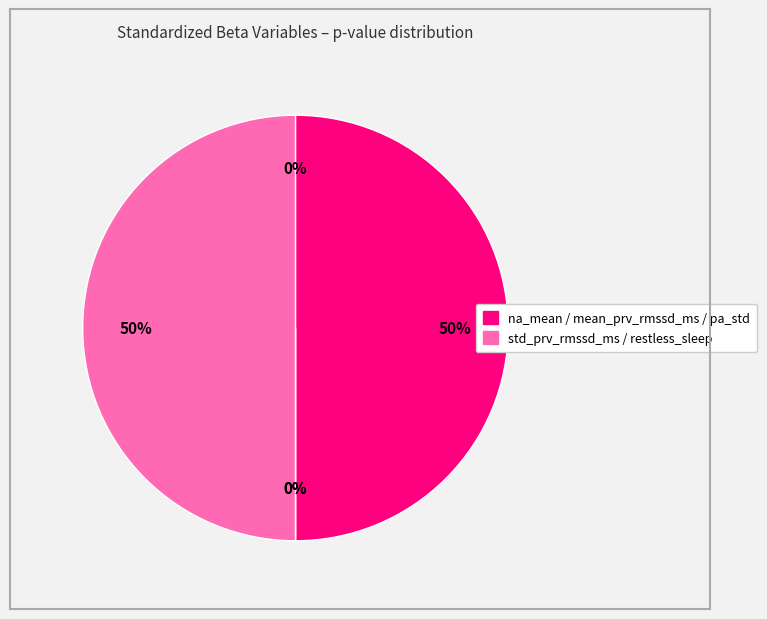

Which category has the smallest portion of the pie?

na_mean